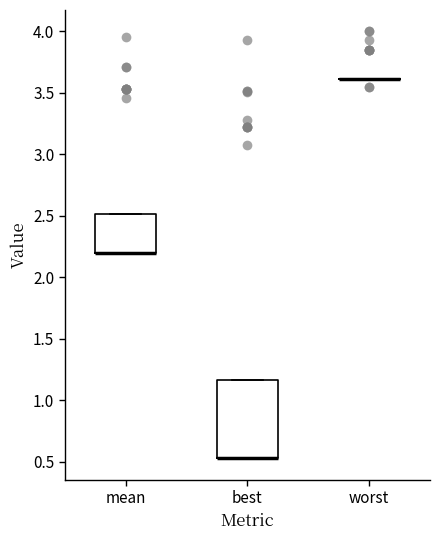

Reading left to right, transcribe this box plot: for each box, give where its median line is, the range the box spans, and where its two whiskers end, as read against the y-axis. The values are not printed on the chart, so give them approximately, as read against the axis.

mean: median 2.20 (drawn on the box's lower edge), box 2.20 to 2.50, whiskers 2.20 to 2.50
best: median 0.55 (drawn on the box's lower edge), box 0.55 to 1.15, whiskers 0.55 to 1.15
worst: box collapsed to a line at 3.60, whiskers 3.60 to 3.60